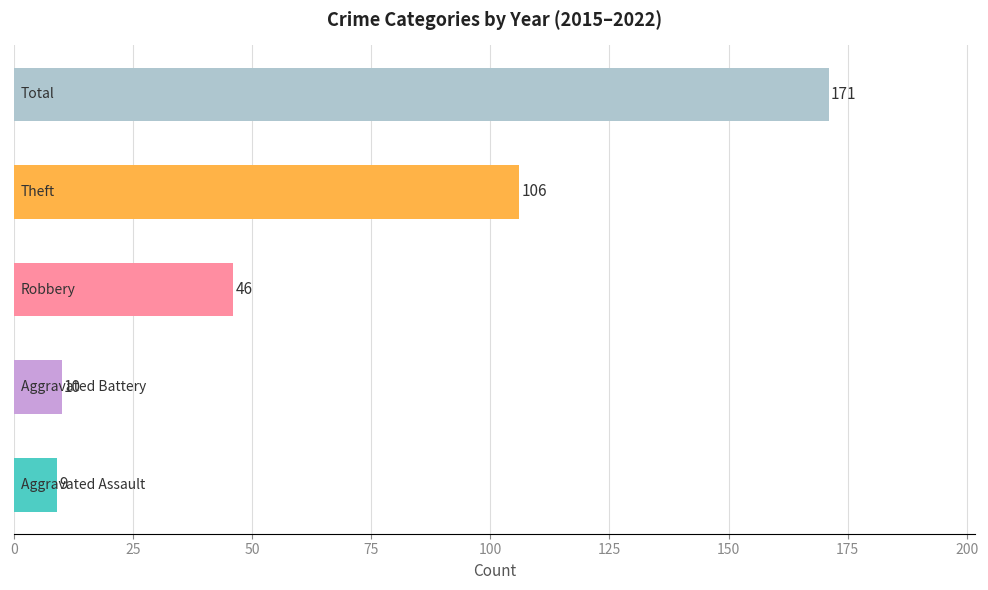

What is the sum of all values?

342